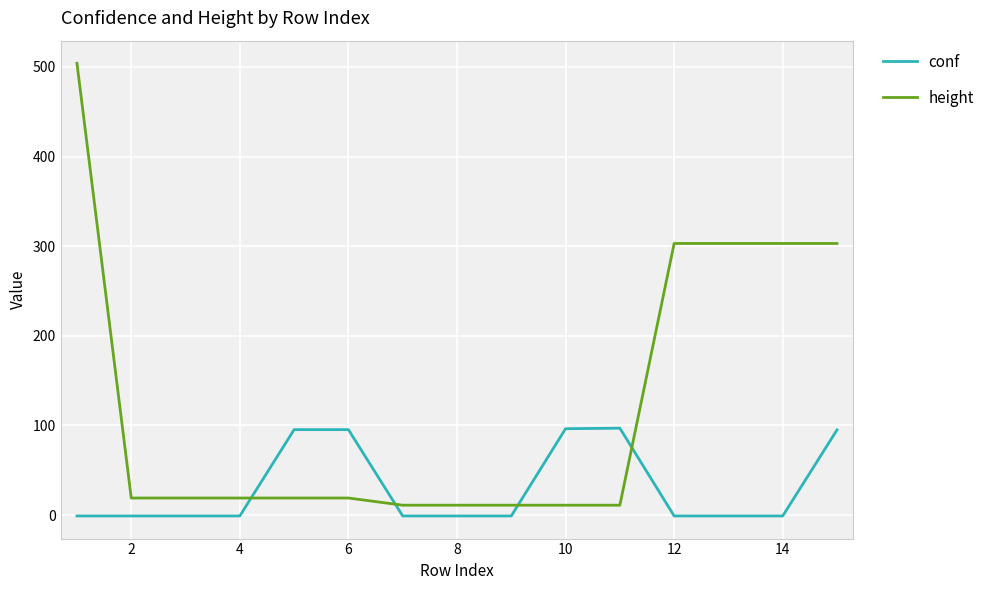

How many lines are shown in the chart?

2